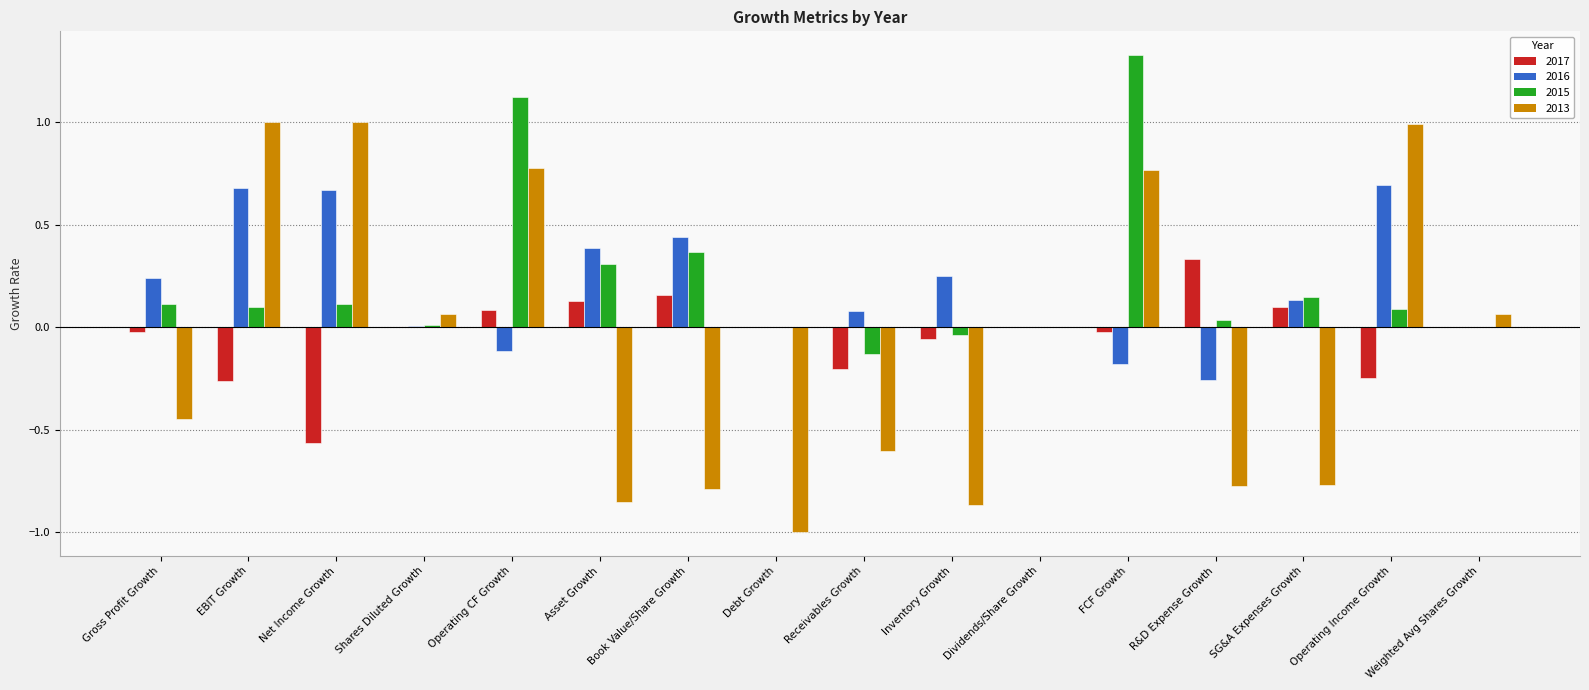

What is the maximum value for 2013?

1.0